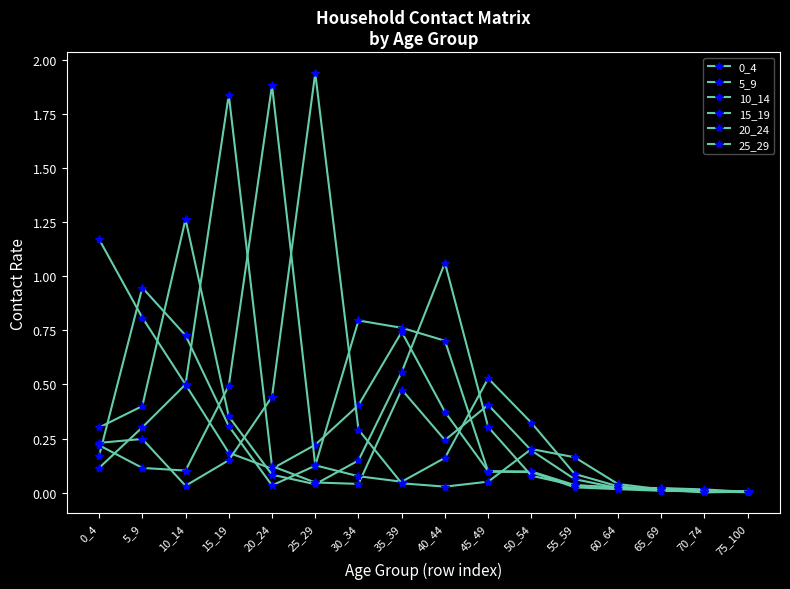

At how many categories does at least one series exceed 1?

6